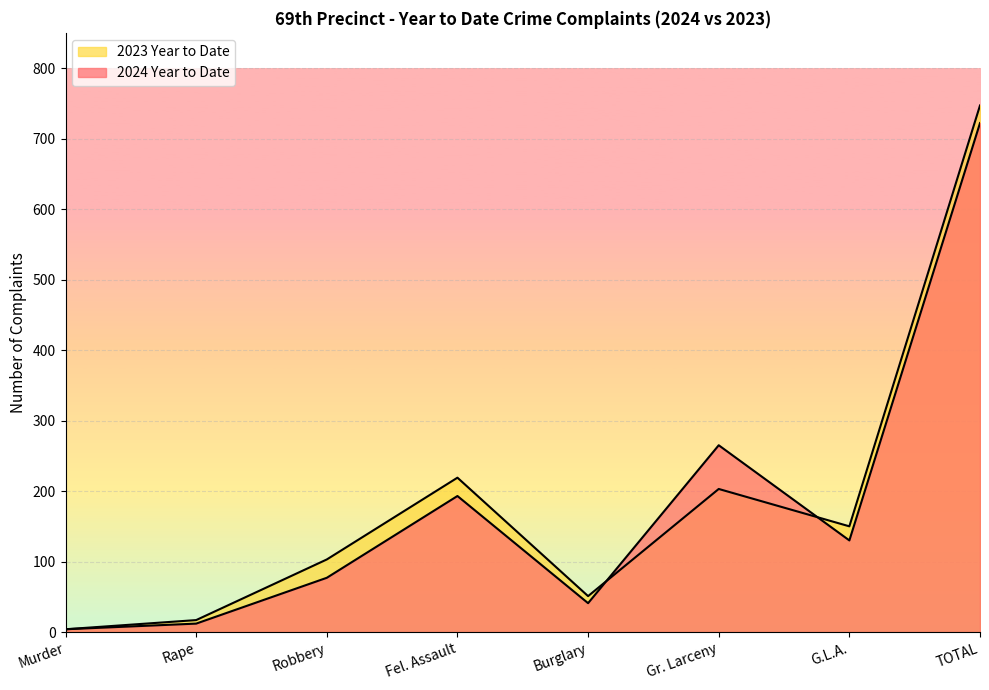

Is it true that 2024 Year to Date equals 376 at Gr. Larceny?

False